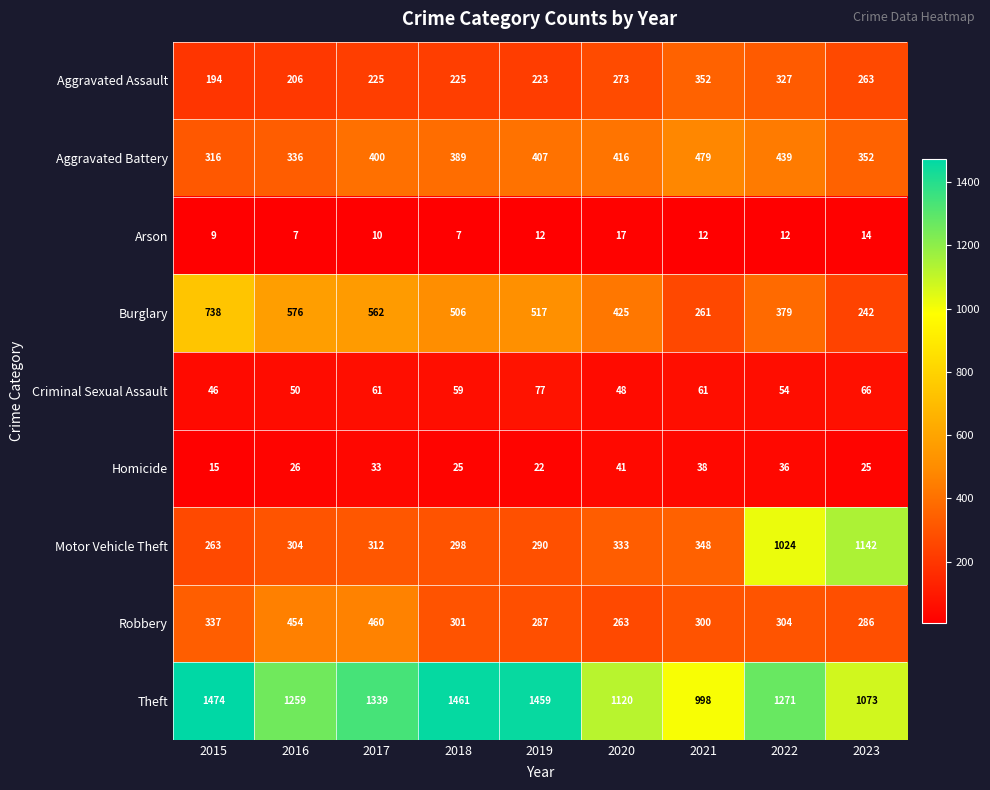

What is the total value across all series at 2015?

3392